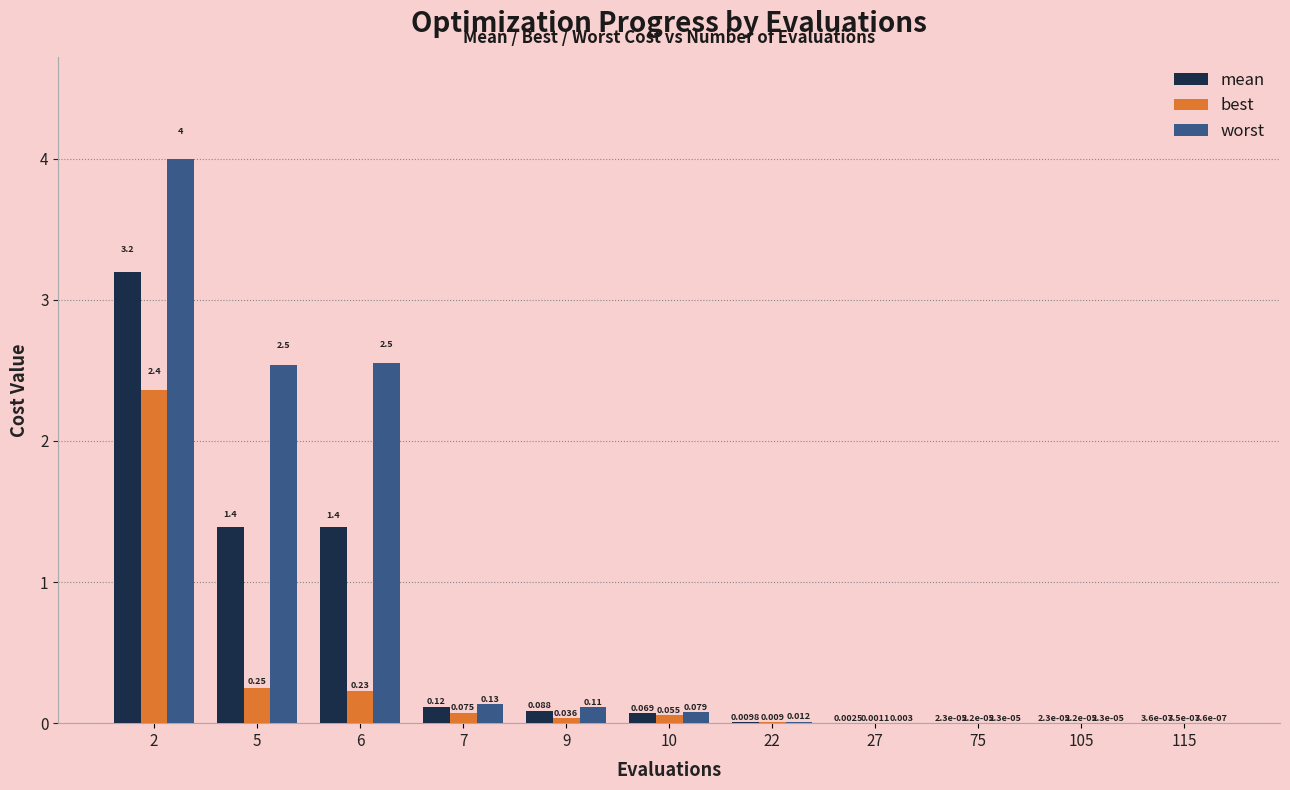

What is the difference between the worst values at 5 and 9?

2.4